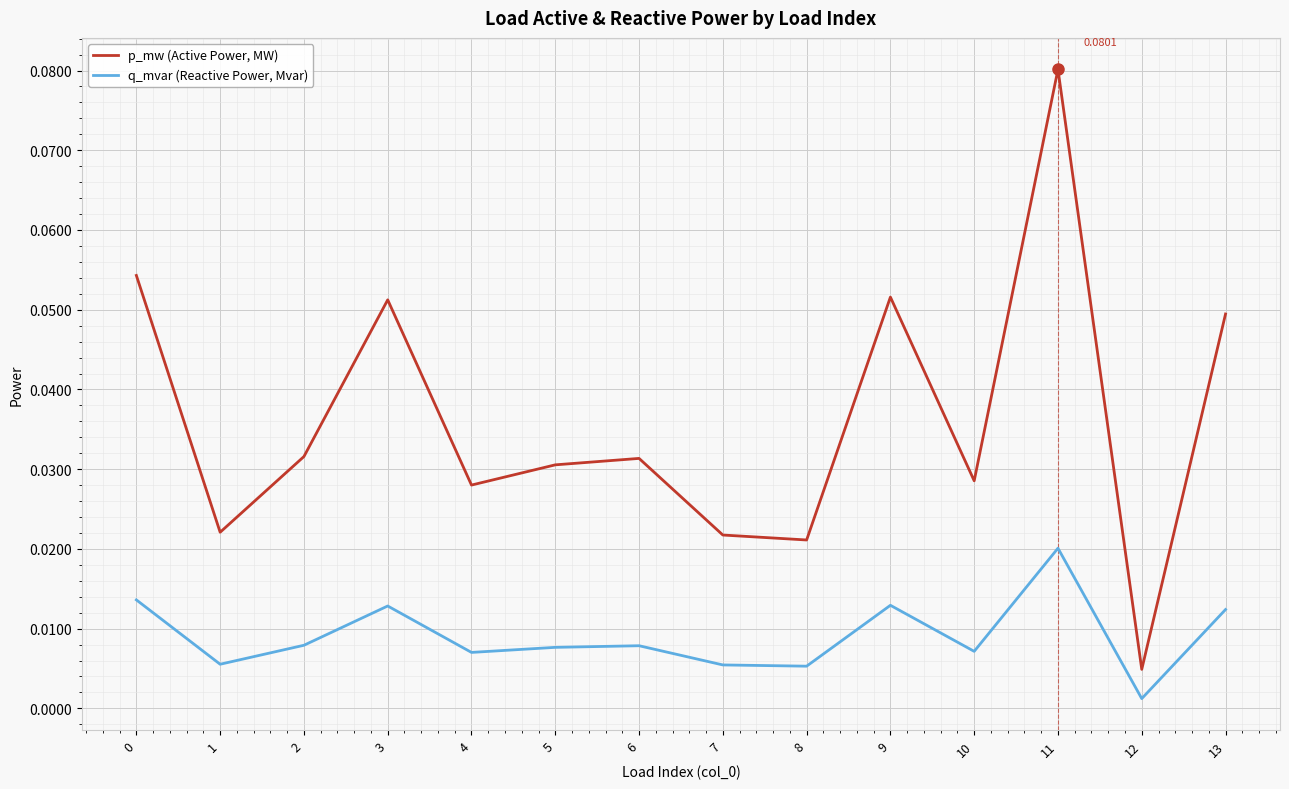

In q_mvar (Reactive Power, Mvar), how many points are higher than both neighbors (excluding endpoints)?

4